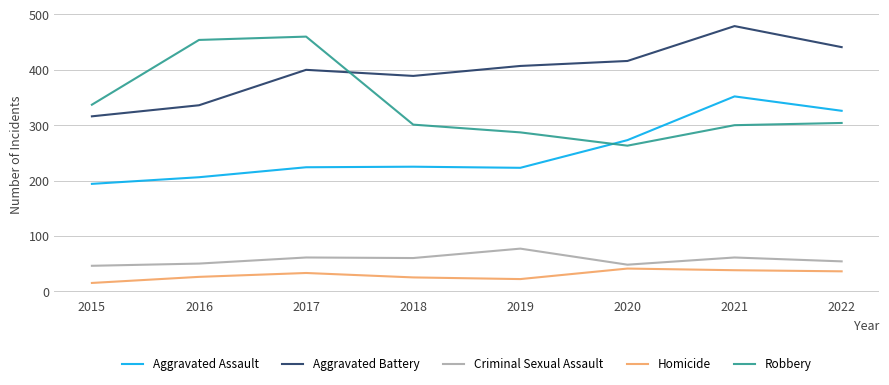

True or false: Homicide has more than 2 interior local peaks.

False